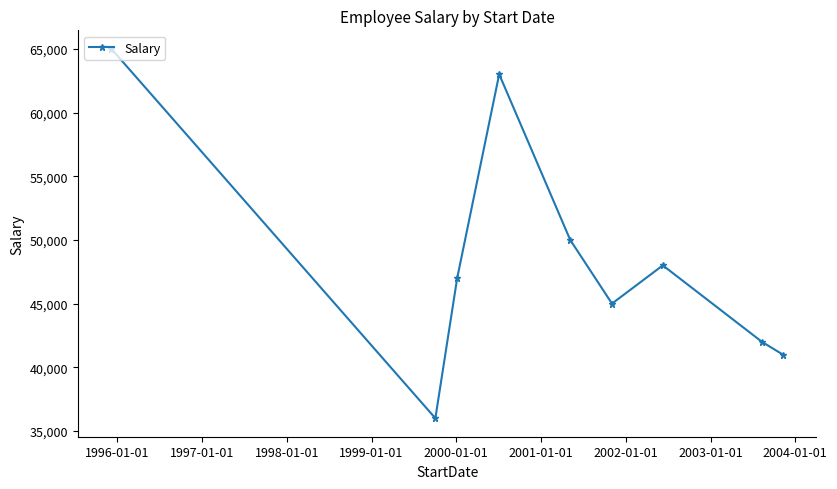

What is the difference between the maximum and second lowest values?

24000